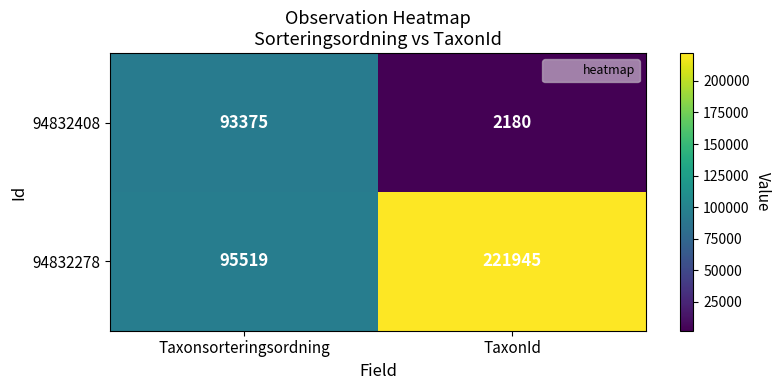

Reading left to right, what are all the values shown in this chart?

94832408: 93375	2180
94832278: 95519	221945